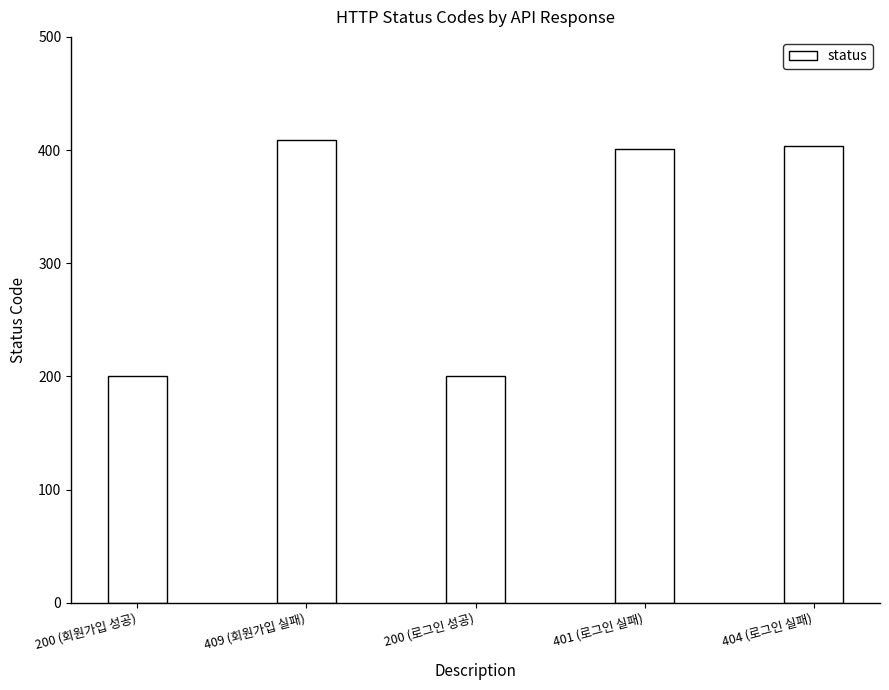

What is the difference between the second highest and second lowest values?

204